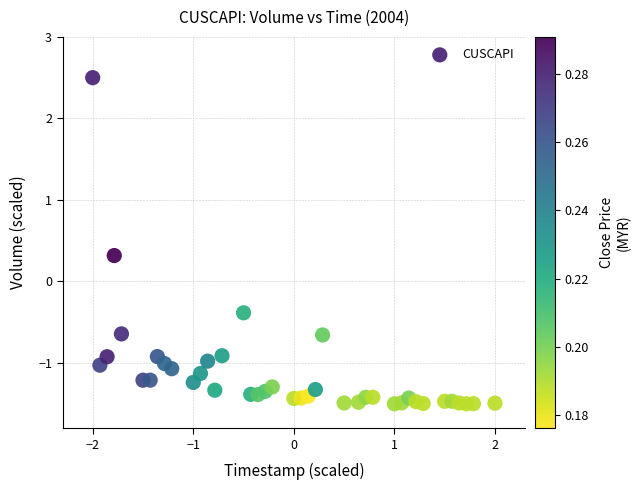

What is the range of Y values (max minus min)?

4.0